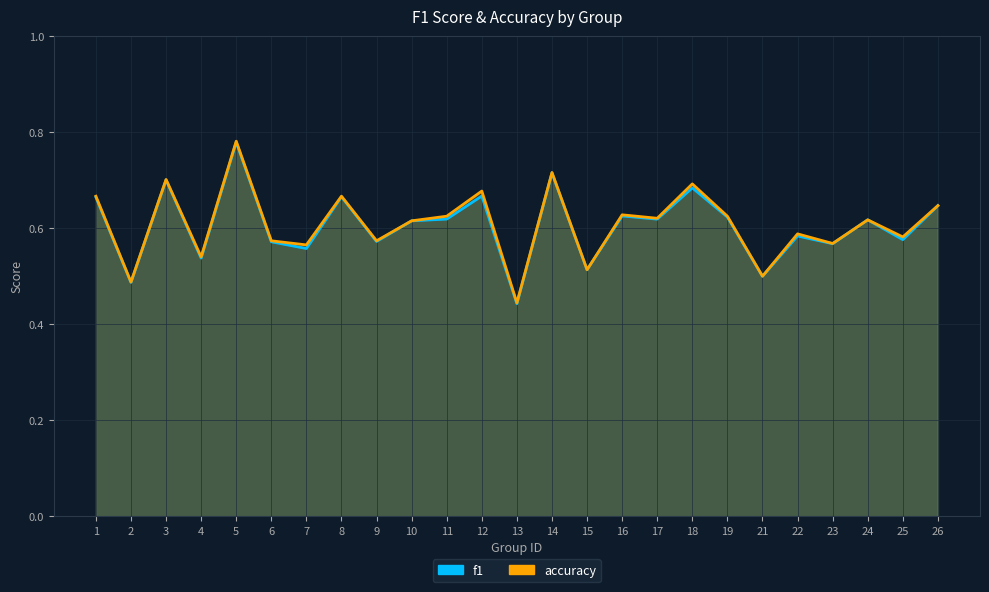

Reading left to right, what are all the values shown in this chart?

f1: 0.7	0.5	0.7	0.5	0.8	0.6	0.6	0.7	0.6	0.6	0.6	0.7	0.4	0.7	0.5	0.6	0.6	0.7	0.6	0.5	0.6	0.6	0.6	0.6	0.6
accuracy: 0.7	0.5	0.7	0.5	0.8	0.6	0.6	0.7	0.6	0.6	0.6	0.7	0.4	0.7	0.5	0.6	0.6	0.7	0.6	0.5	0.6	0.6	0.6	0.6	0.6